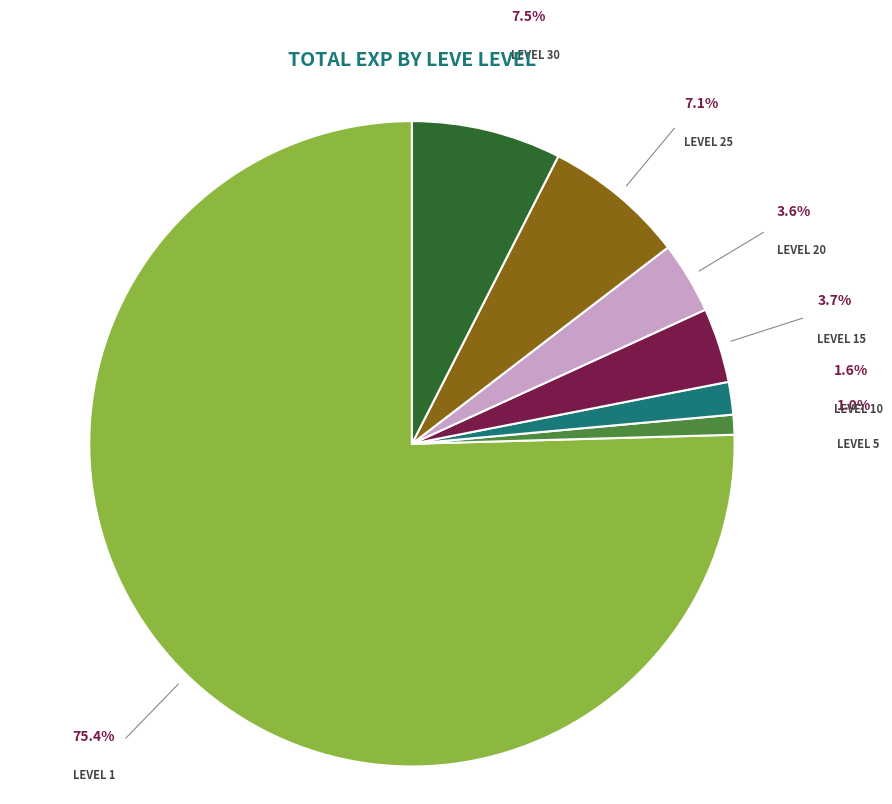

How many slices are in this pie chart?

7